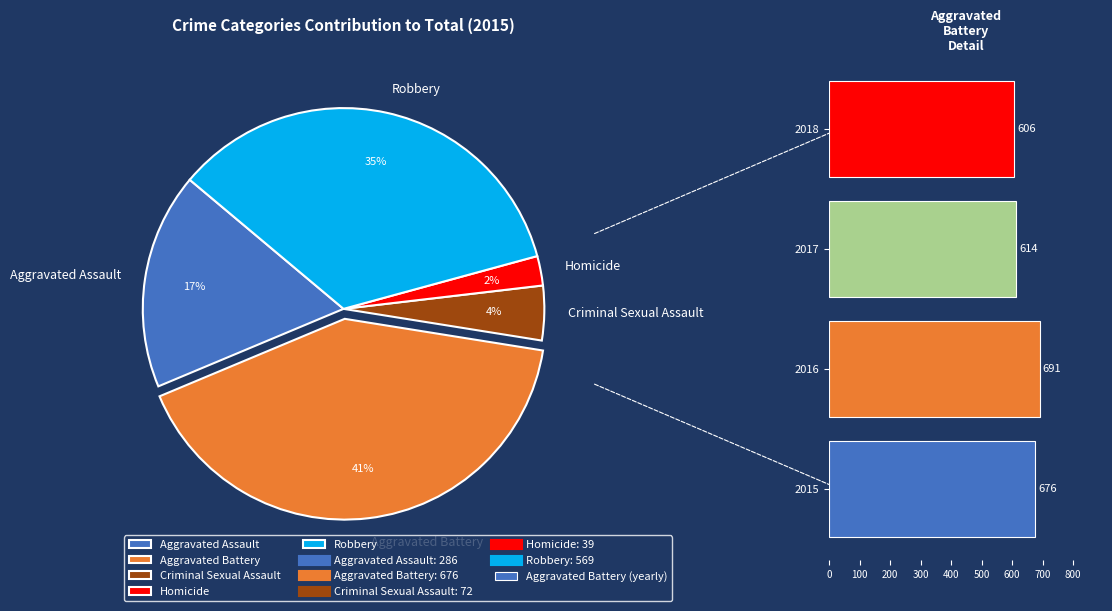

Which has a higher value, 2018 or 2017?

2017